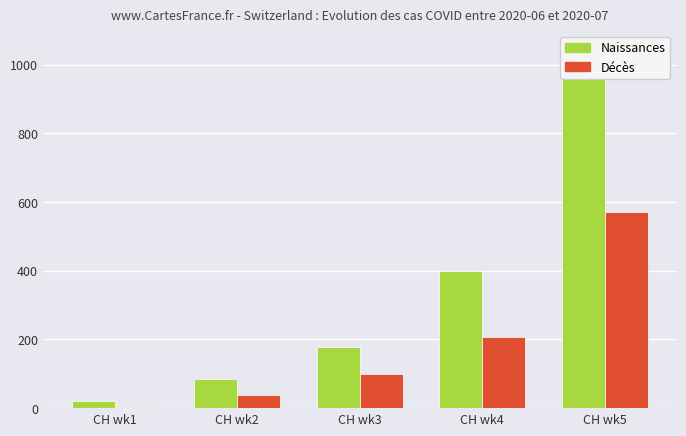

Reading left to right, what are all the values shown in this chart?

Naissances: CH wk1=20	CH wk2=84	CH wk3=178	CH wk4=399	CH wk5=1036
Décès: CH wk1=3	CH wk2=38	CH wk3=100	CH wk4=206	CH wk5=571